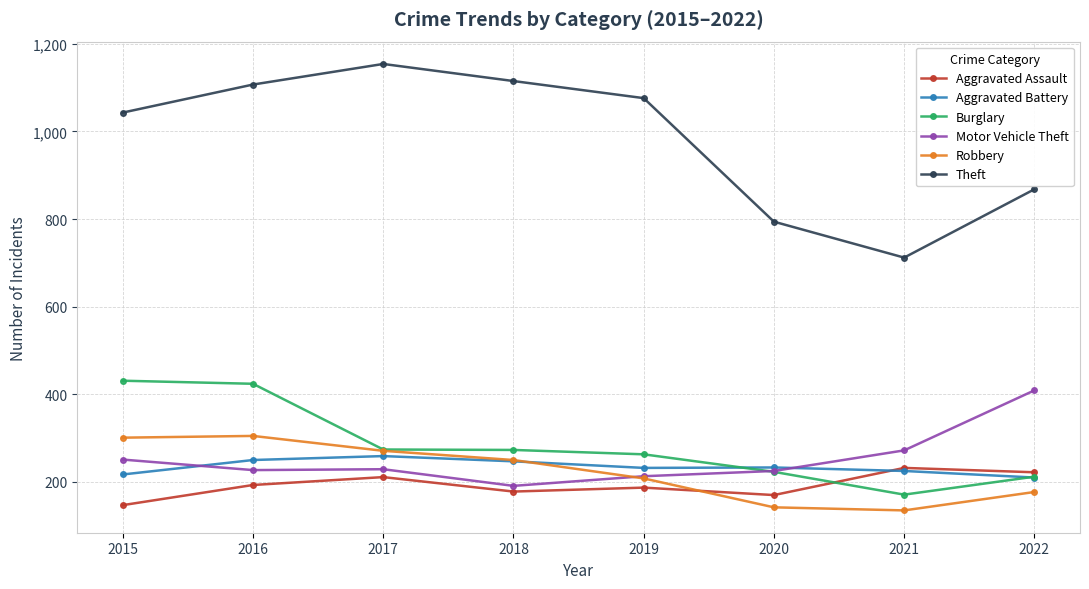

True or false: Theft has more than 1 points higher than both neighbors.

False